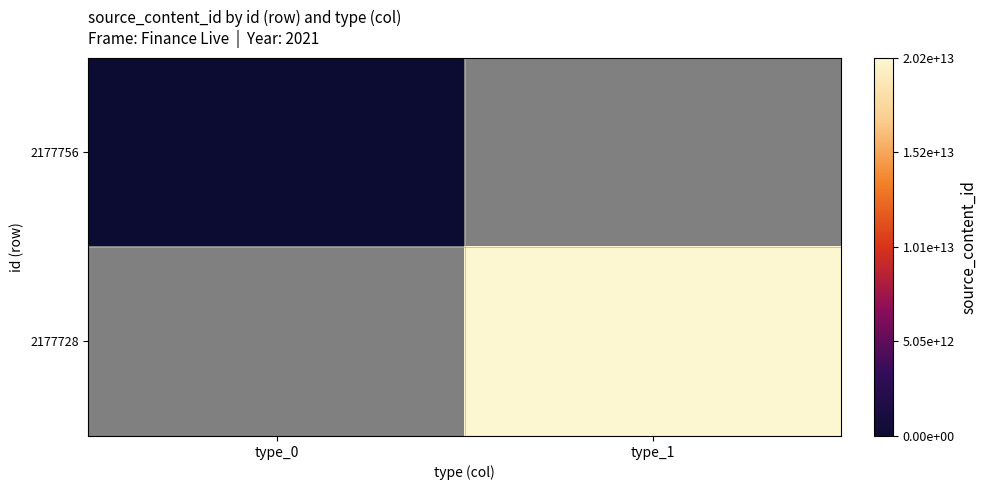

Where is 2177756 nearest to the value 0?

type_0